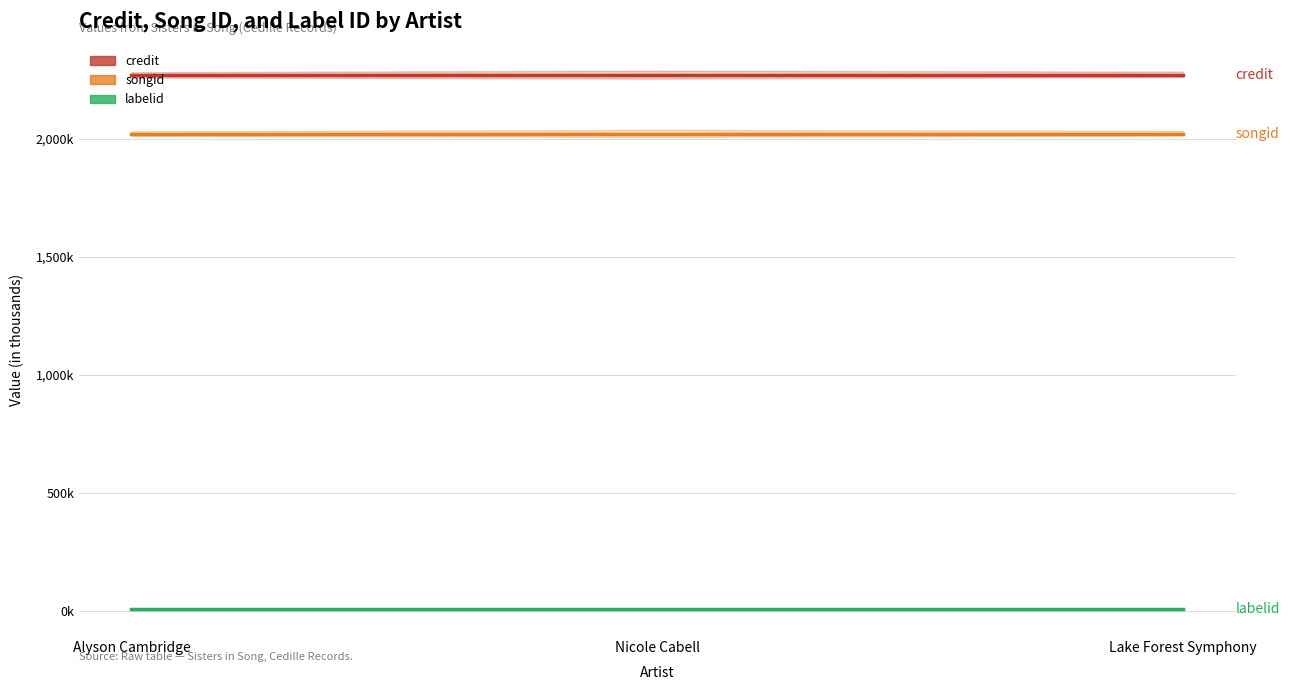

At which label is credit closest to 2269?

Alyson Cambridge